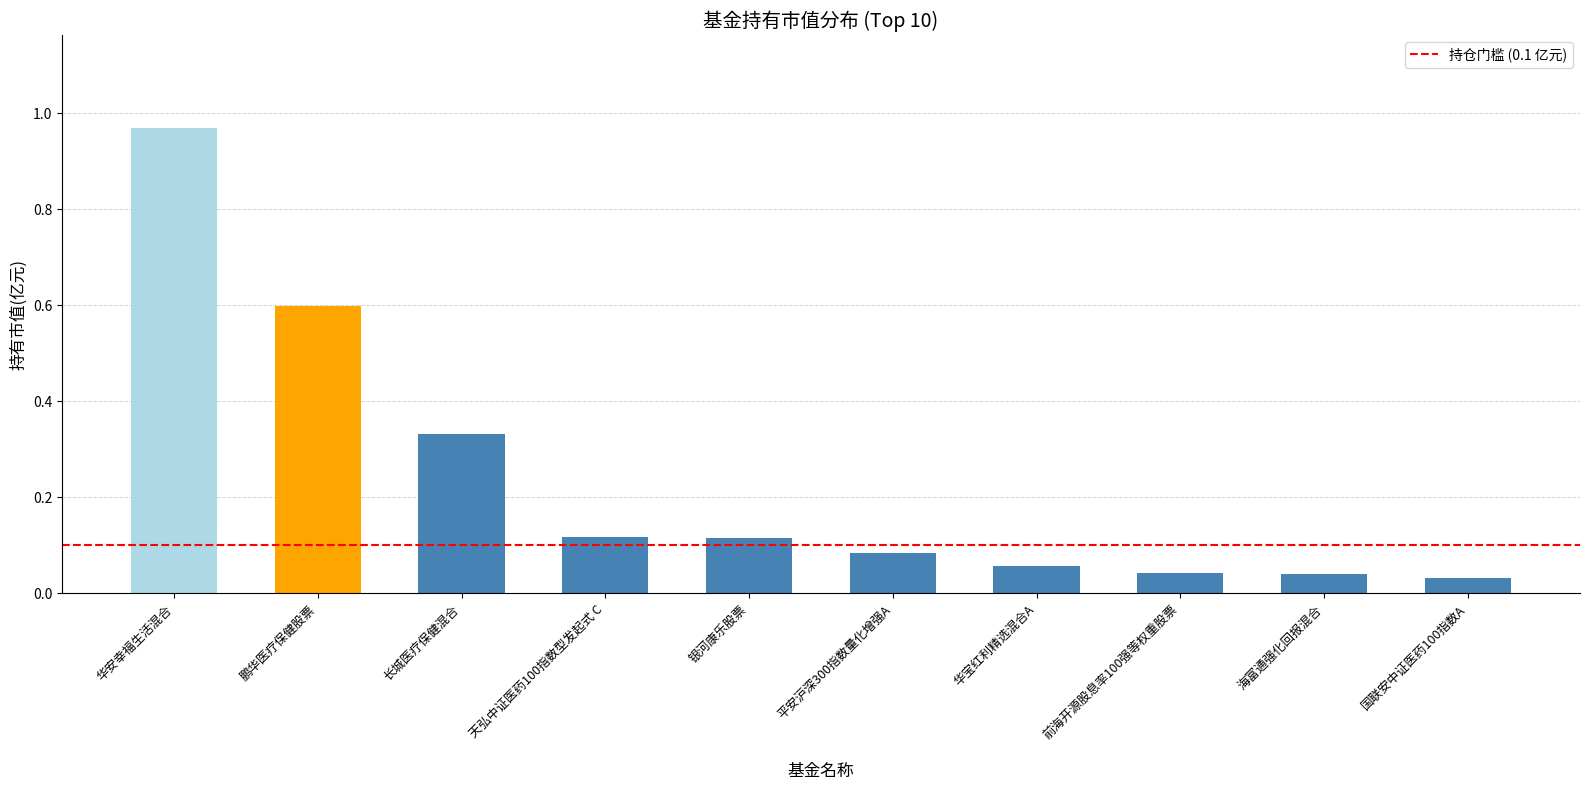

What is the change in value from 鹏华医疗保健股票 to 国联安中证医药100指数A?

-0.6